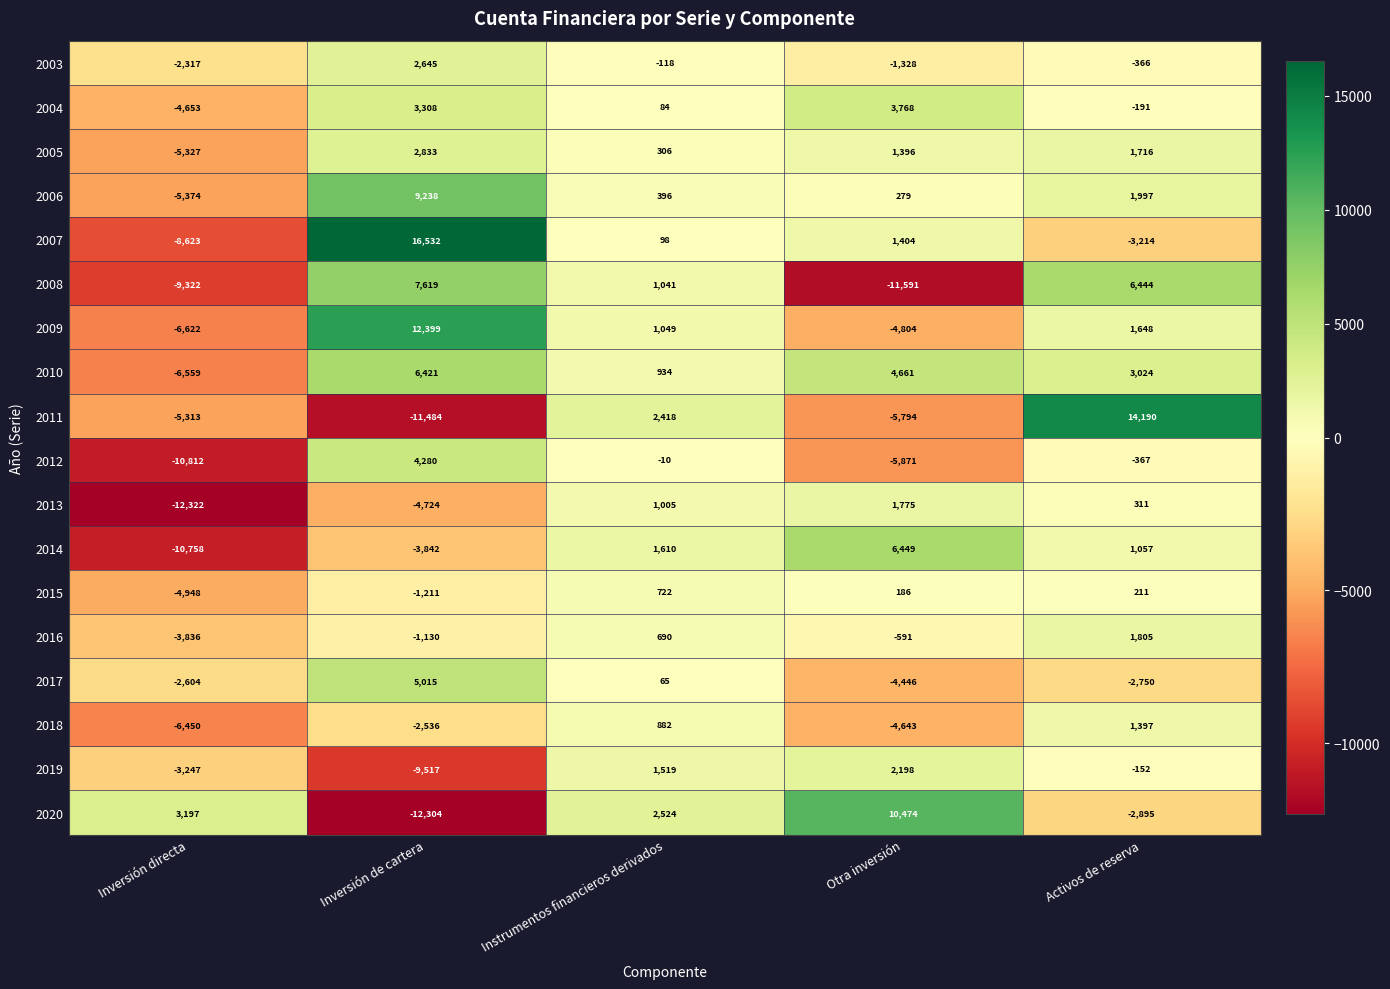

What is the spread (max minus min) of values at Inversión de cartera?

28836